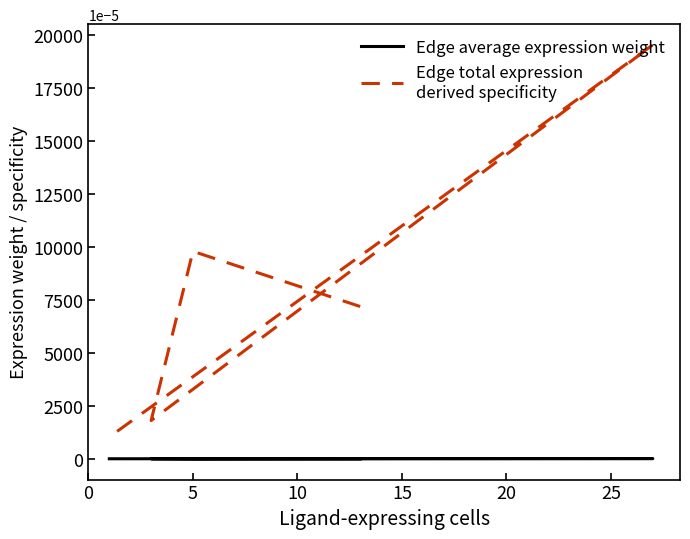

Does the chart have visible grid lines?

No